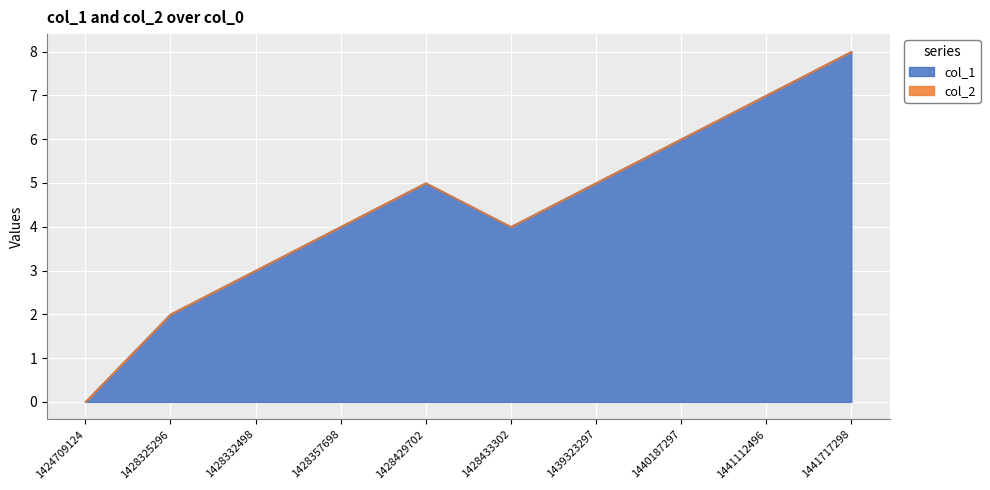

How many values are between 3 and 6?

6